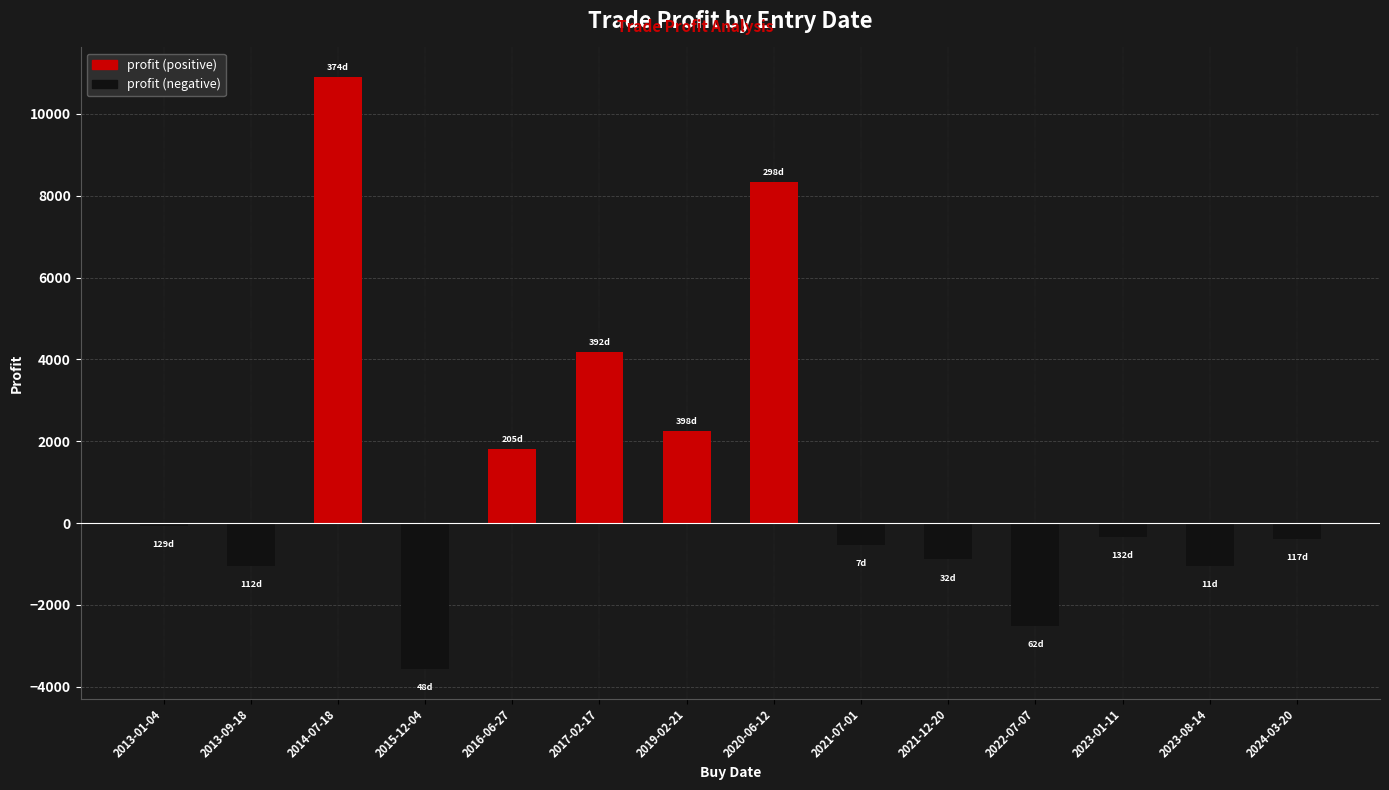

What are all the series names shown in the legend?

profit (positive), profit (negative)